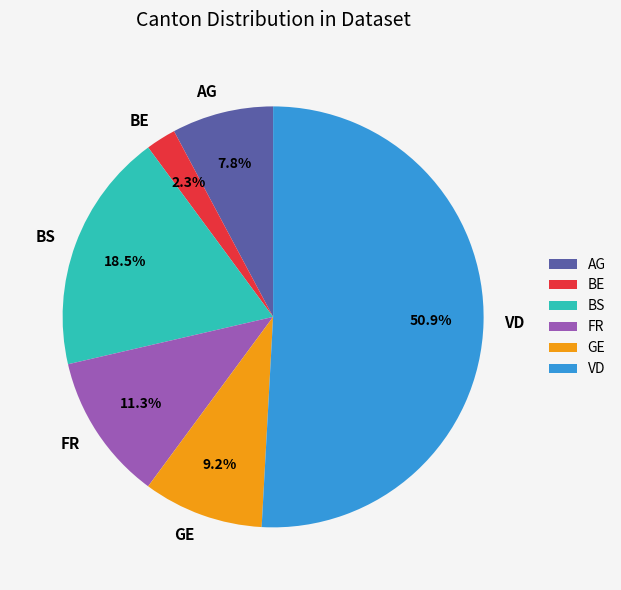

Is the sum of FR and GE greater than half?

No